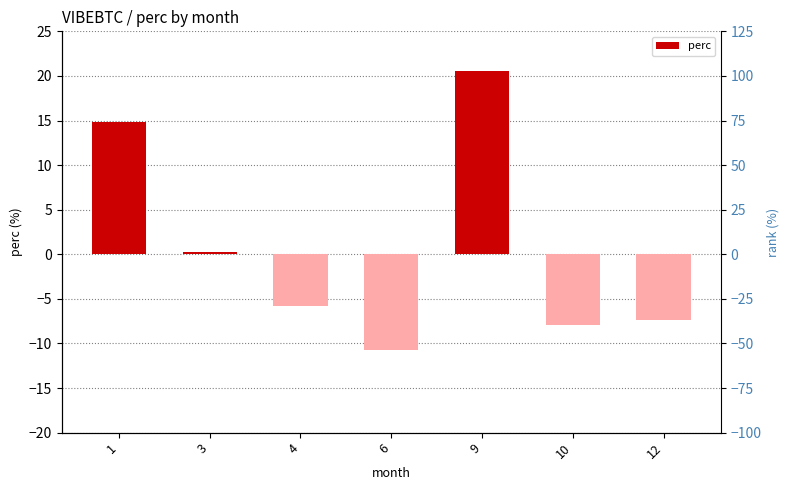

The value at 4 is -5.8. True or false?

True